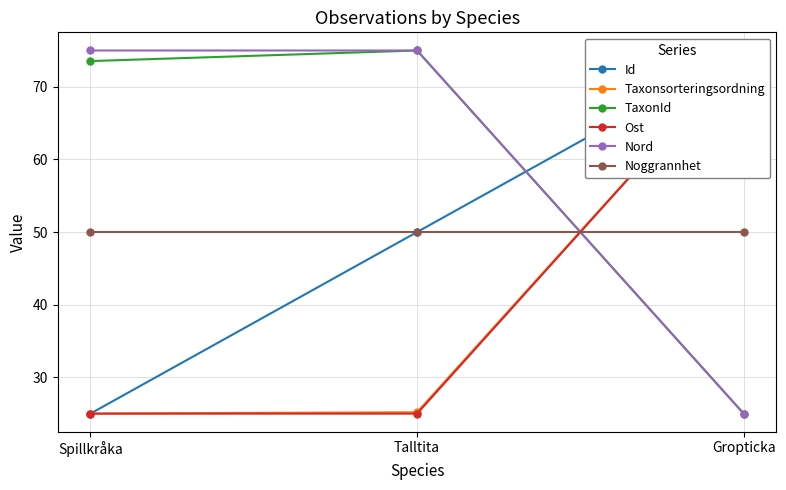

Which series has the largest total across all categories?

Nord